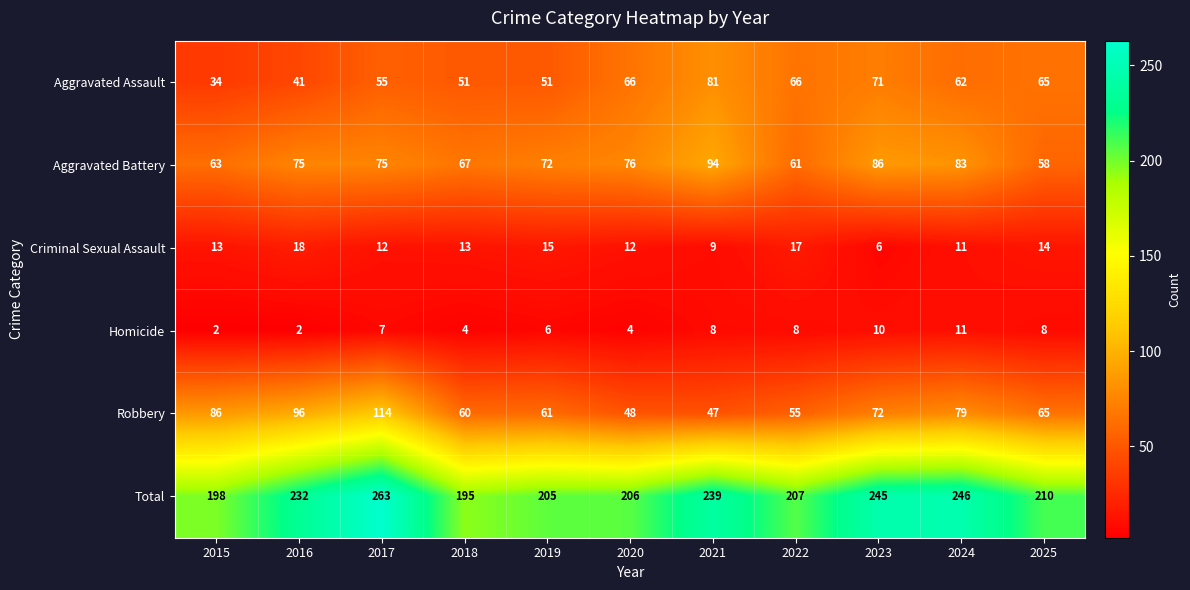

At which category is the sum across all series the highest?

2017